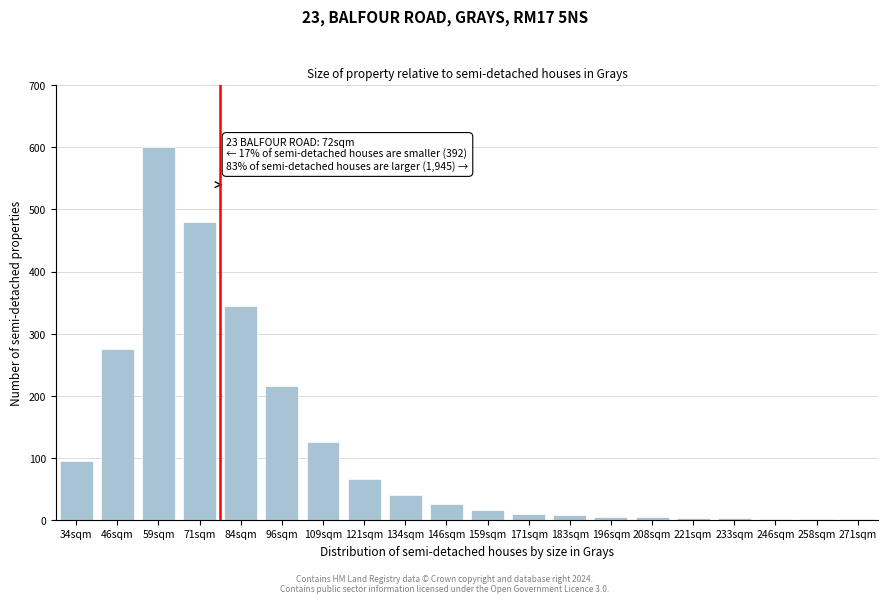

True or false: the data shows 4 at 208sqm.

True